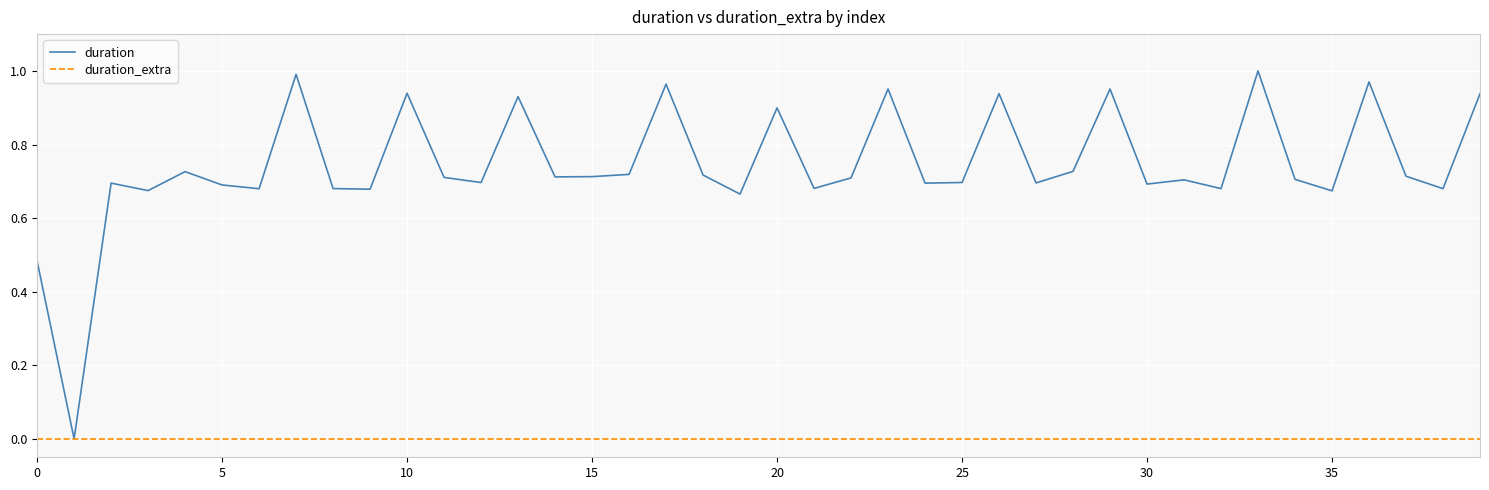

Rank the series by their maximum value, from highest to lowest.

duration, duration_extra